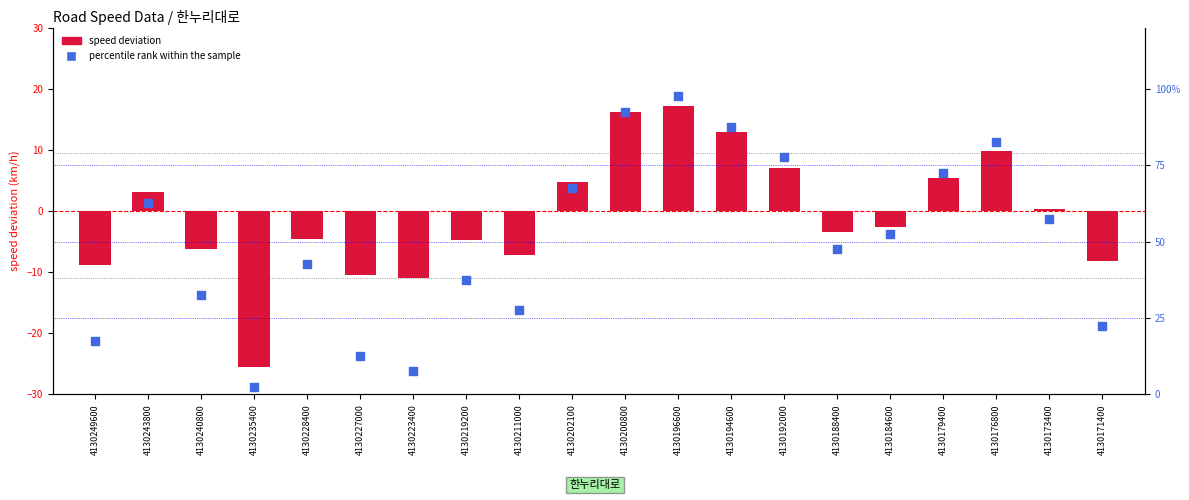

At which category is the sum across all series the highest?

4130196600